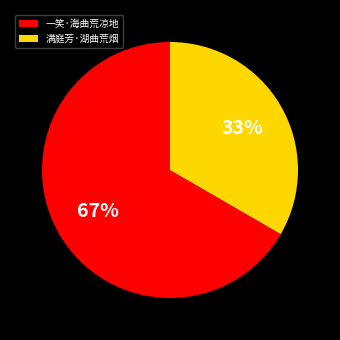

Approximately how many times larger is the value at 一笑·海曲荒凉地 compared to 满庭芳·湖曲荒烟?

2.0